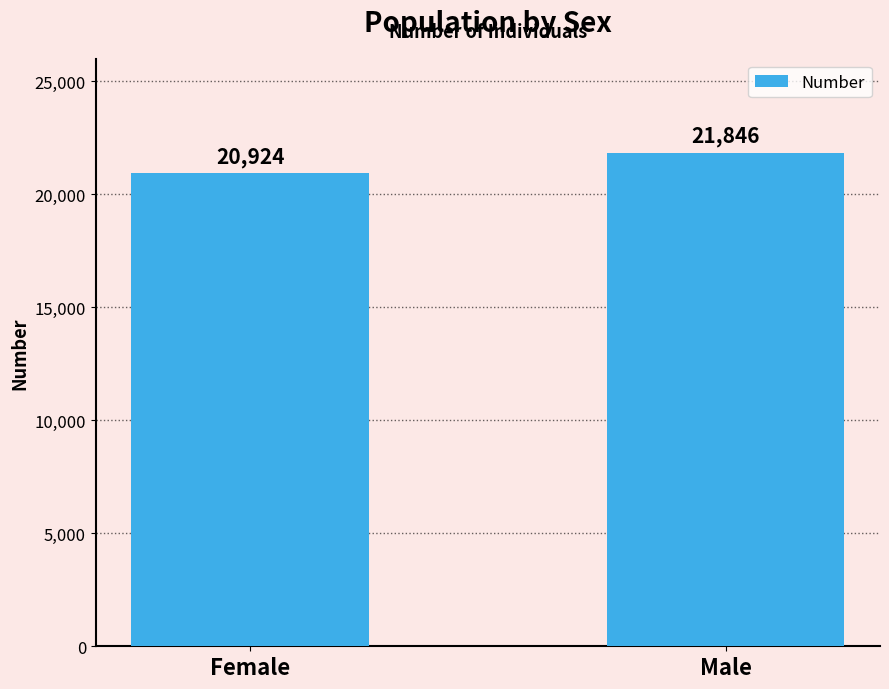

Is it true that the value at Female is 20924?

True